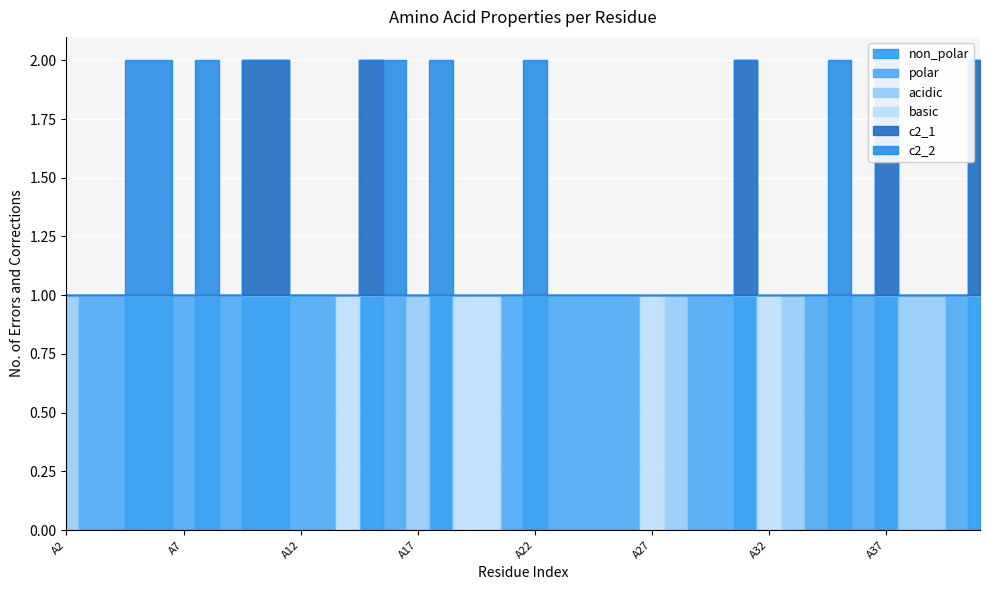

What is the sum of the basic values at A19 and A23?

1